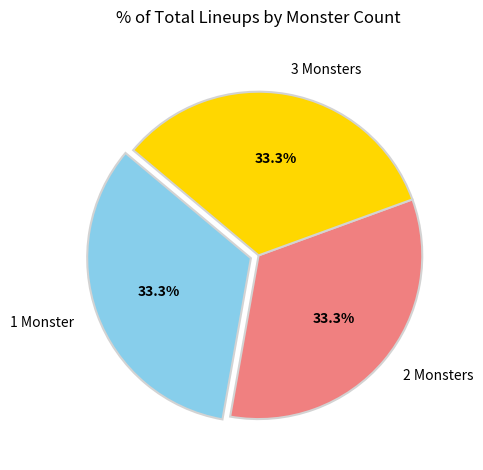

Count the number of slices in the pie.

3